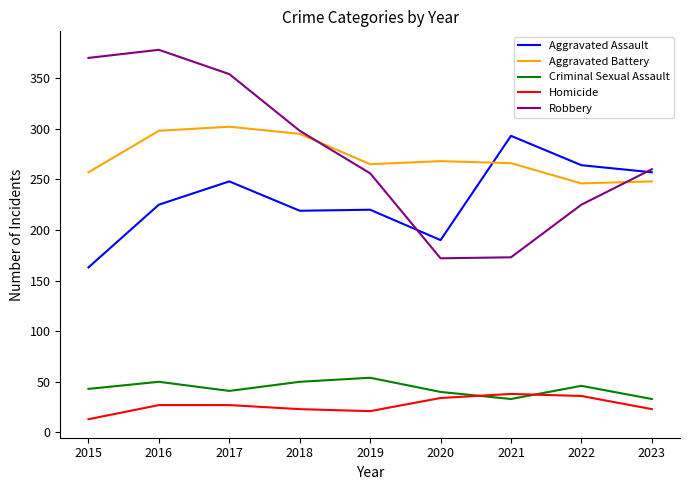

What is the difference between the maximum and second lowest values in the Robbery series?

205